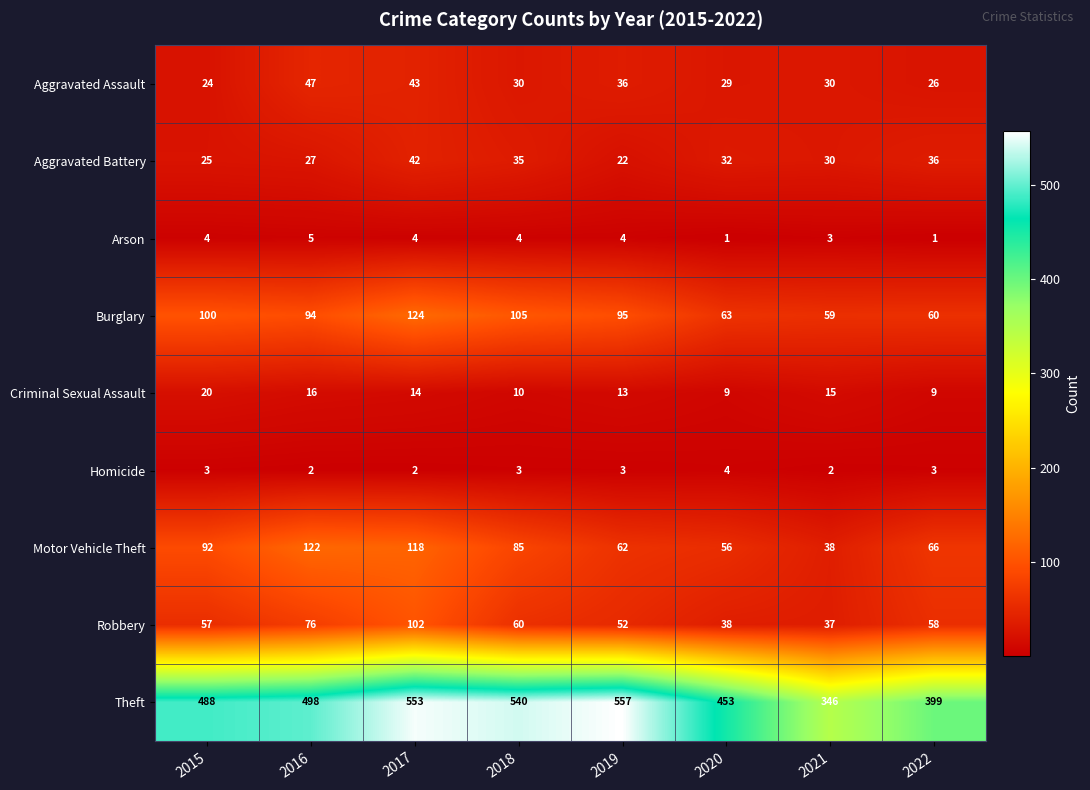

At how many categories does at least one series exceed 15?

8